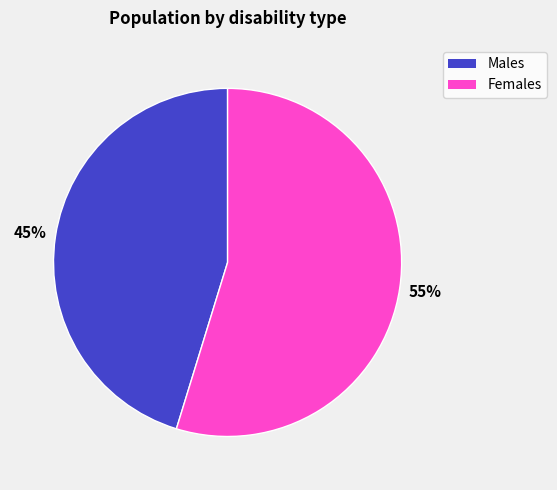

Is there any slice that represents more than half of the pie?

Yes